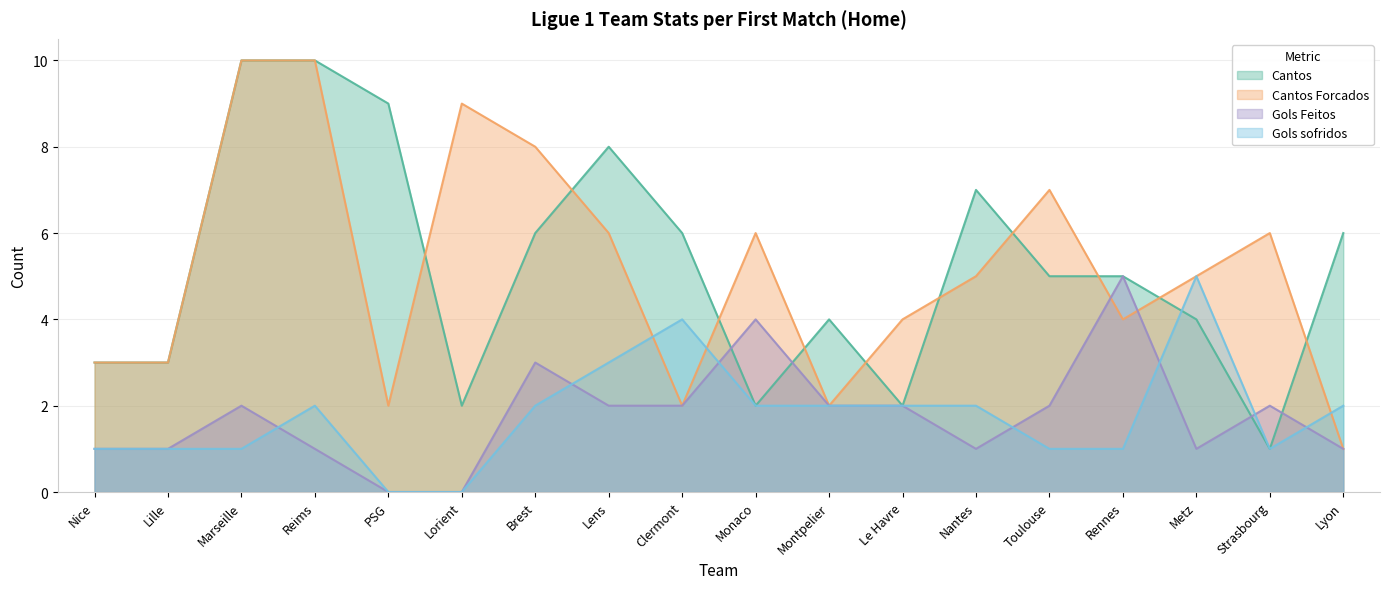

Which category has the highest value across all series?

Marseille